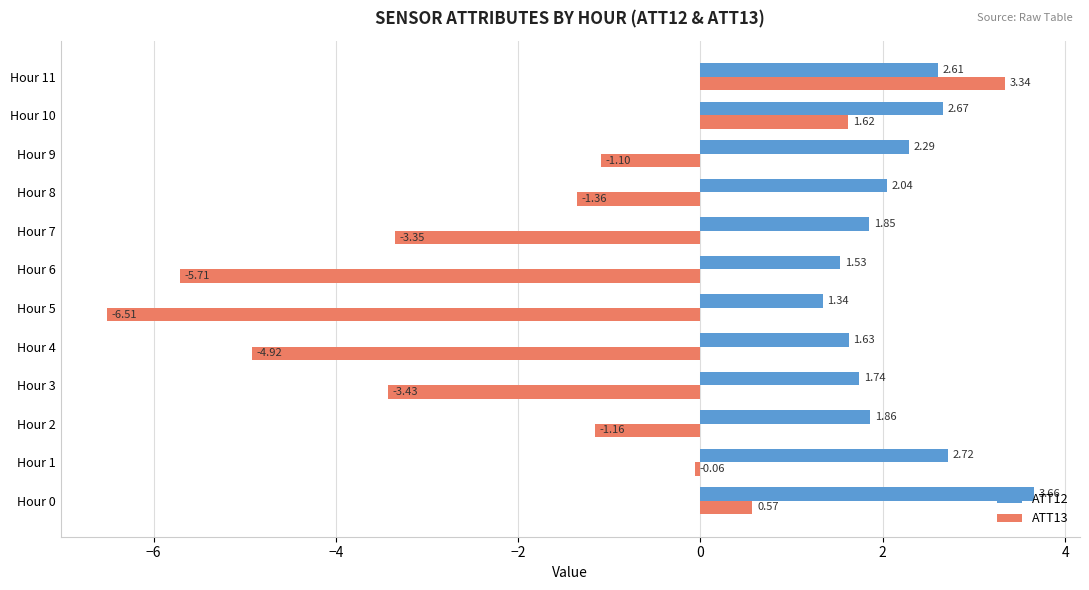

What are all the series names shown in the legend?

ATT12, ATT13